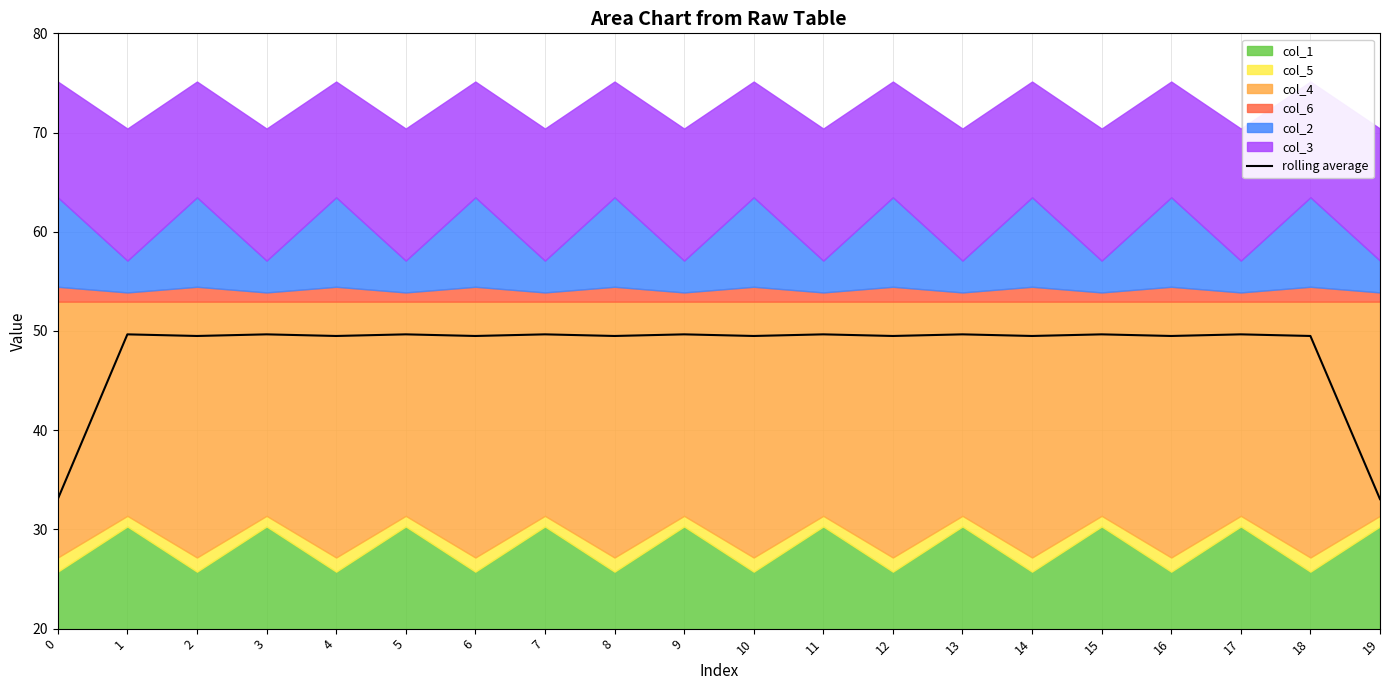

At which category does the data reach its first local peak?

1